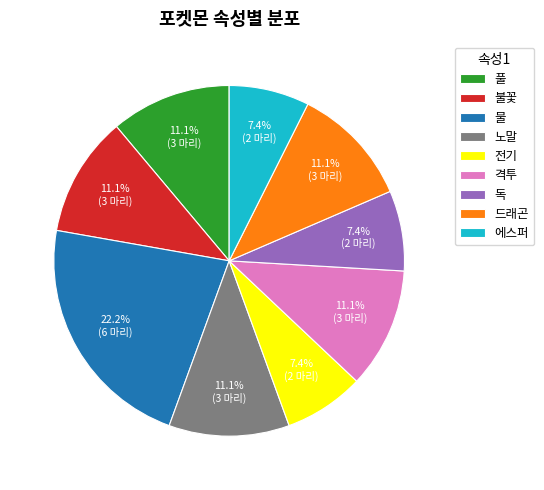

What percentage is NOT represented by 노말?

88.9%